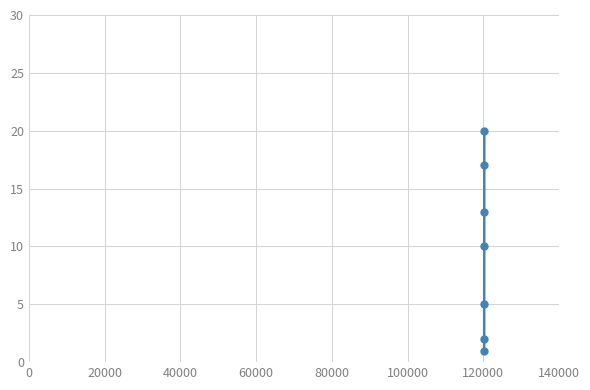

Reading right to left, list all the values displayed in this chart.

20	17	13	10	5	2	1